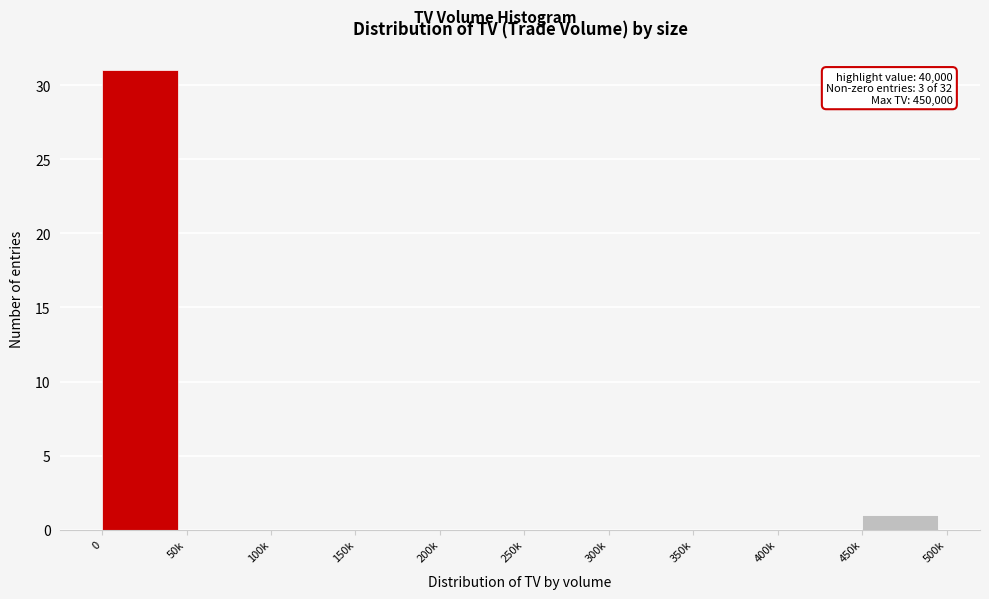

Reading right to left, what are all the values shown in this chart?

450k=1	400k=0	350k=0	300k=0	250k=0	200k=0	150k=0	100k=0	50k=0	0=31